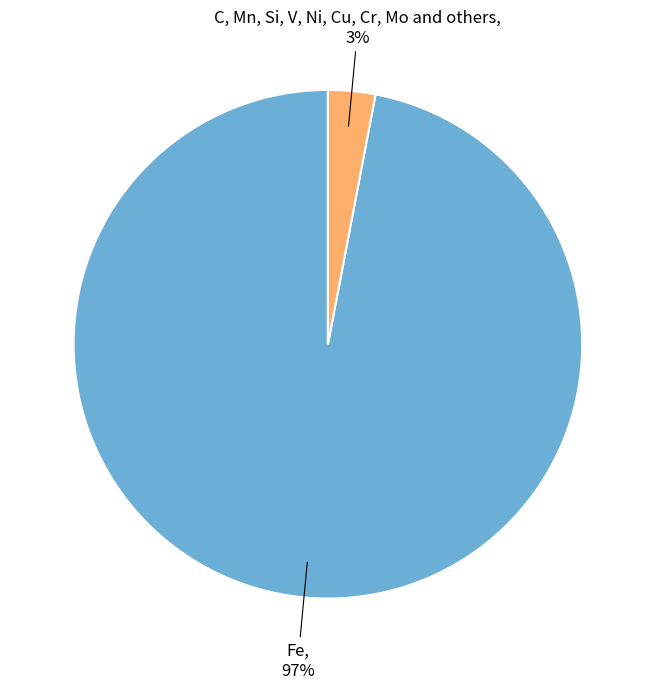

How many segments does this pie chart have?

2